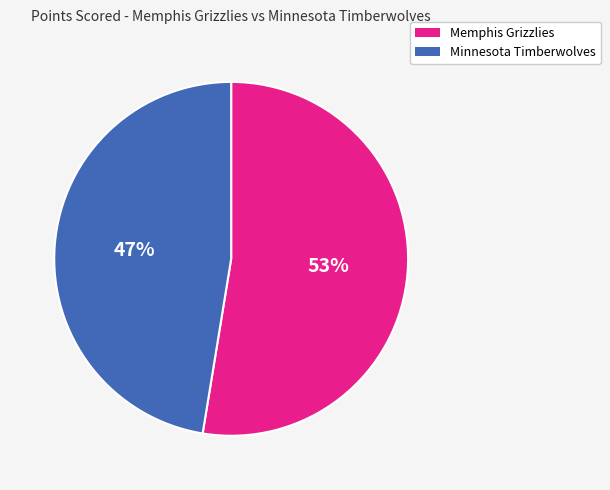

To the nearest percent, what is the average slice percentage?

50%